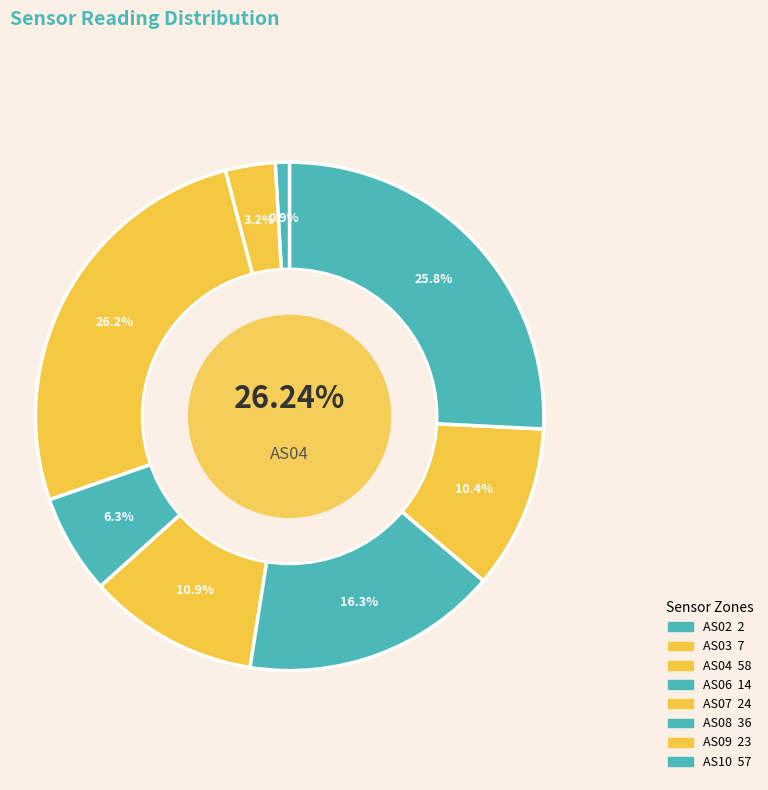

Is there any slice that represents more than half of the pie?

No